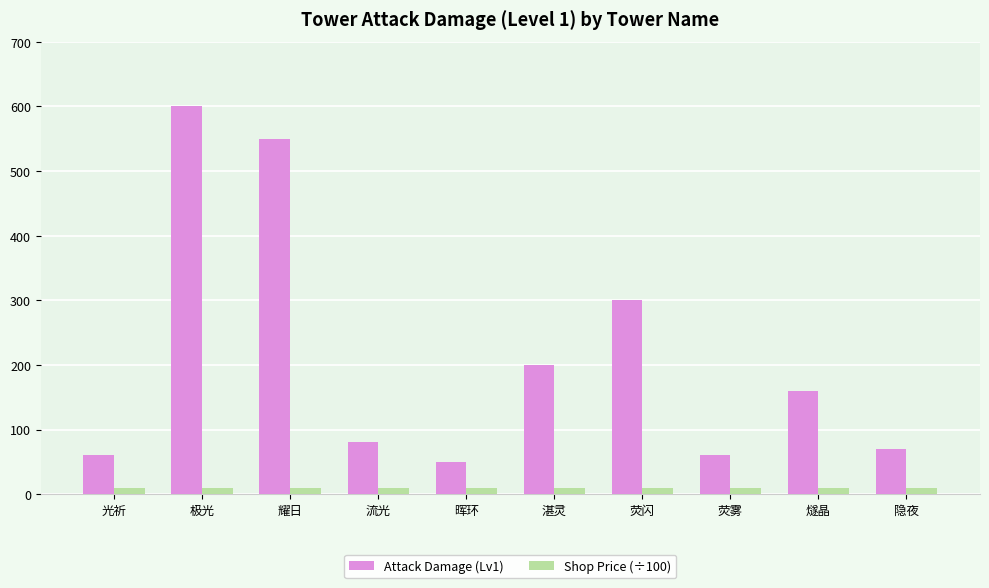

What is the average value of the Attack Damage (Lv1) series?

213